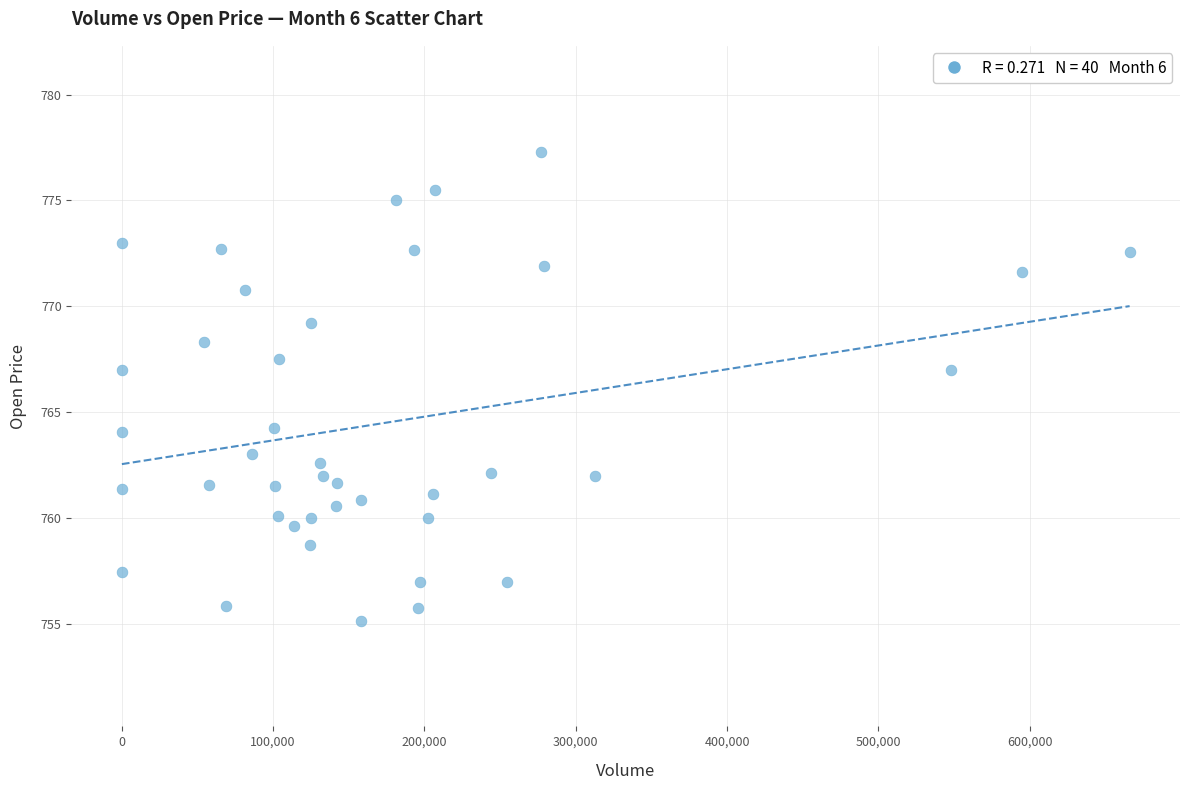

What is the range of X values (max minus min)?

666083.0